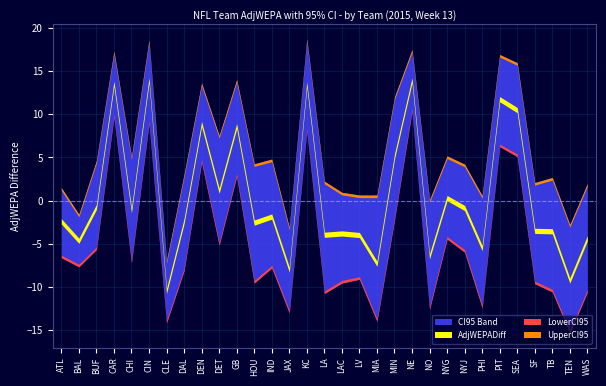

What is the minimum value for UpperCI95?

-6.9